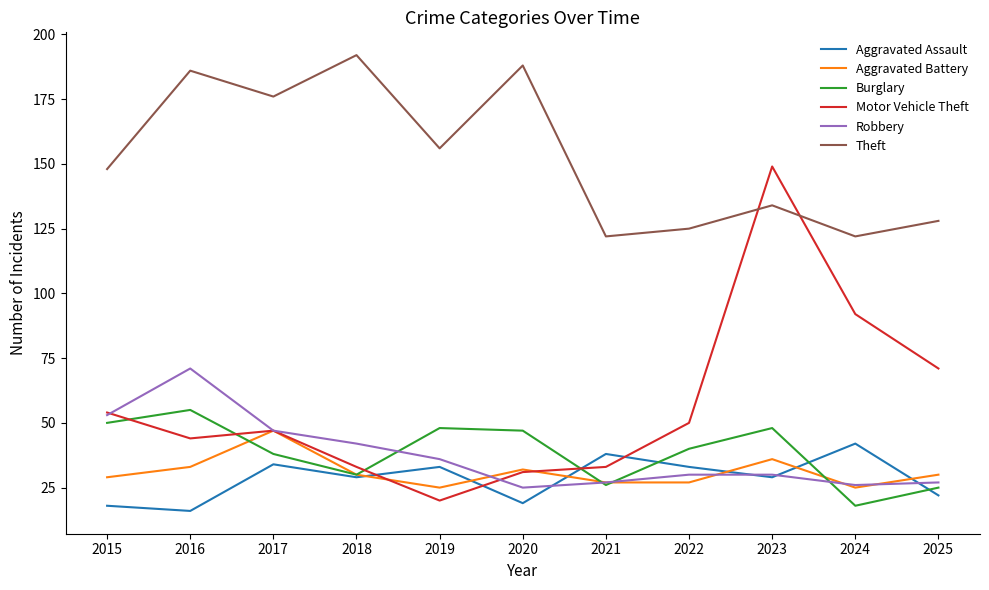

Which series has the widest spread of values?

Motor Vehicle Theft